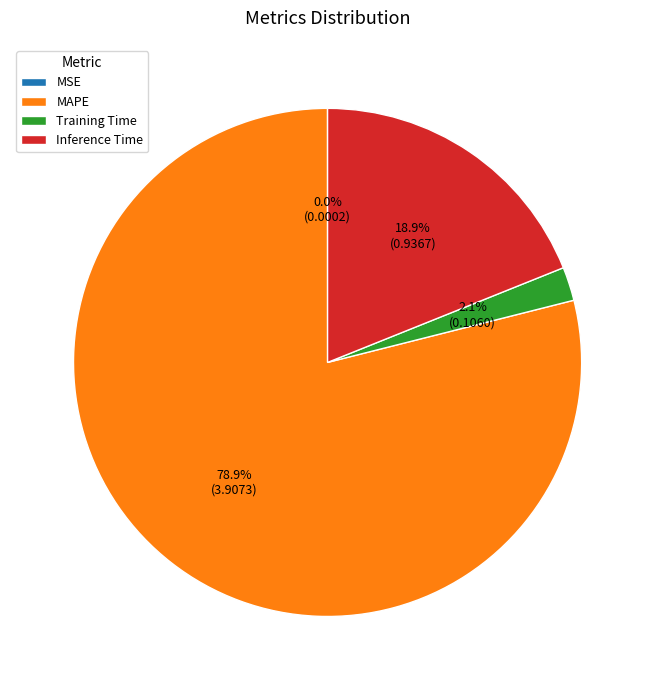

What is the largest slice in the pie chart?

MAPE